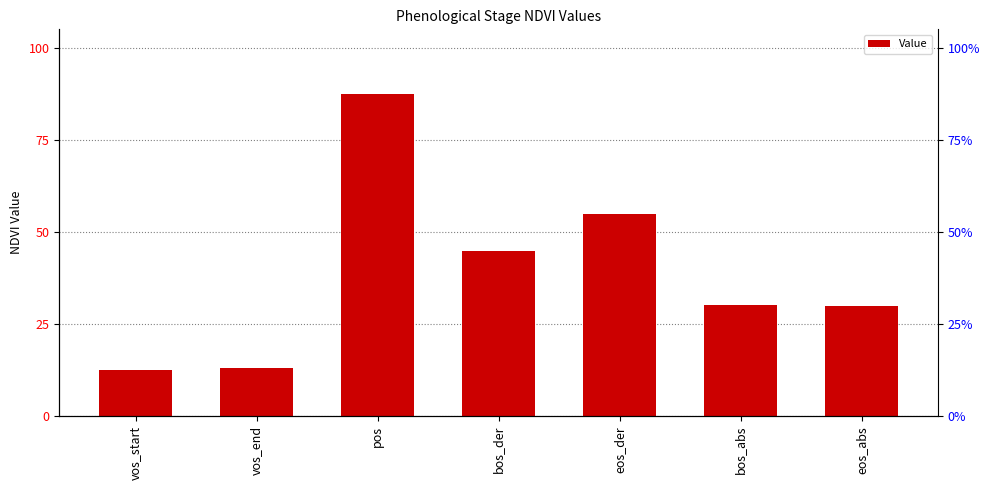

What is the sum of the values at vos_end and pos?

1.0